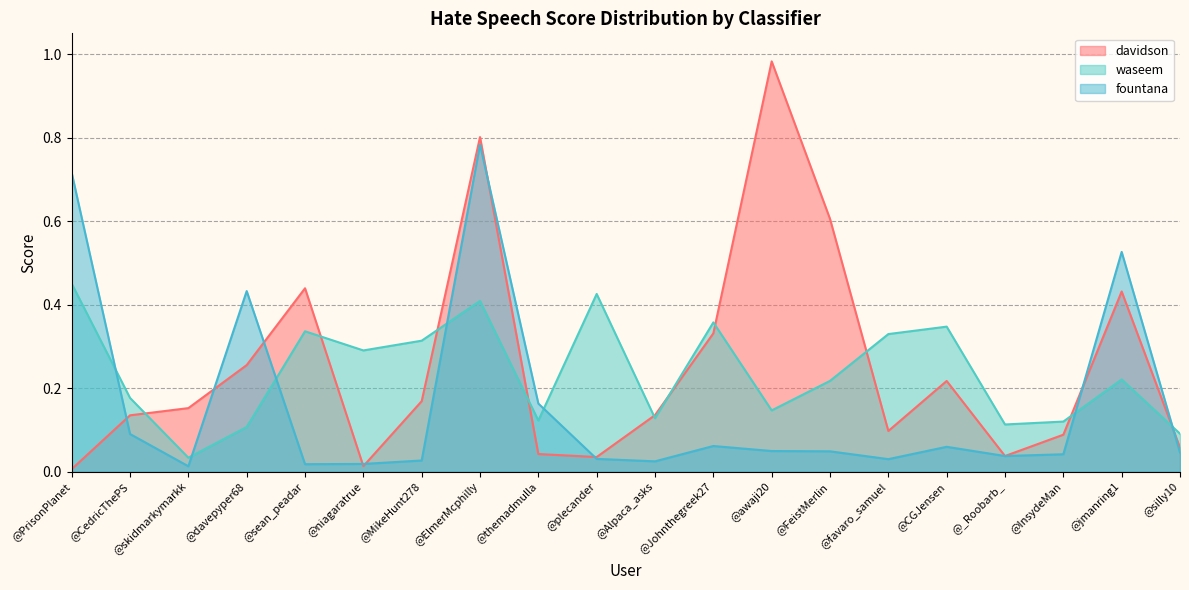

Where is the first local minimum for waseem?

@skidmarkymarkk